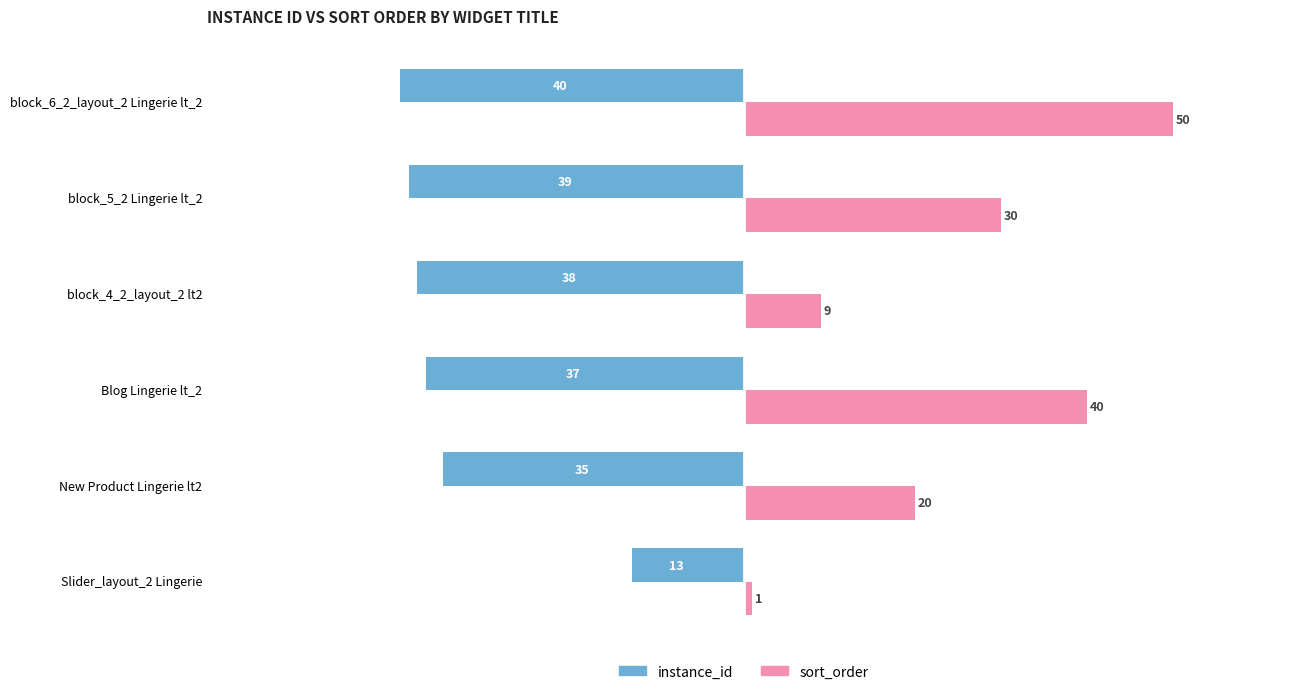

Count the sort_order values in the range 9 to 40.

4